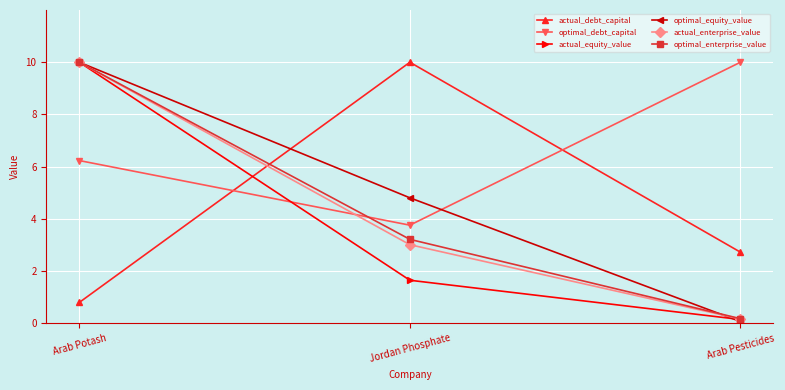

Which series has the widest spread of values?

optimal_equity_value